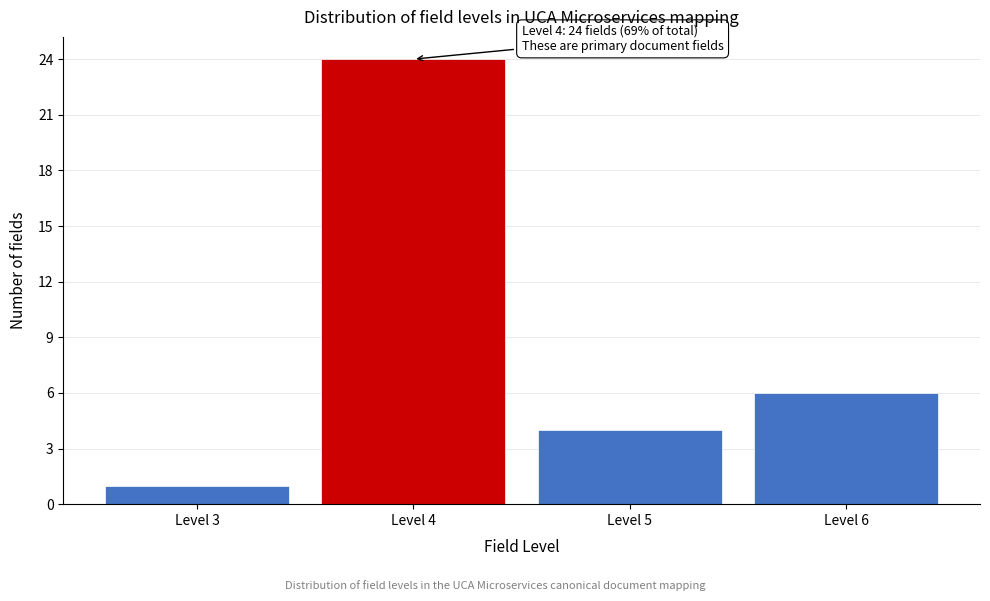

Over which range of the x-axis is the bar tallest?

3.5 to 4.5